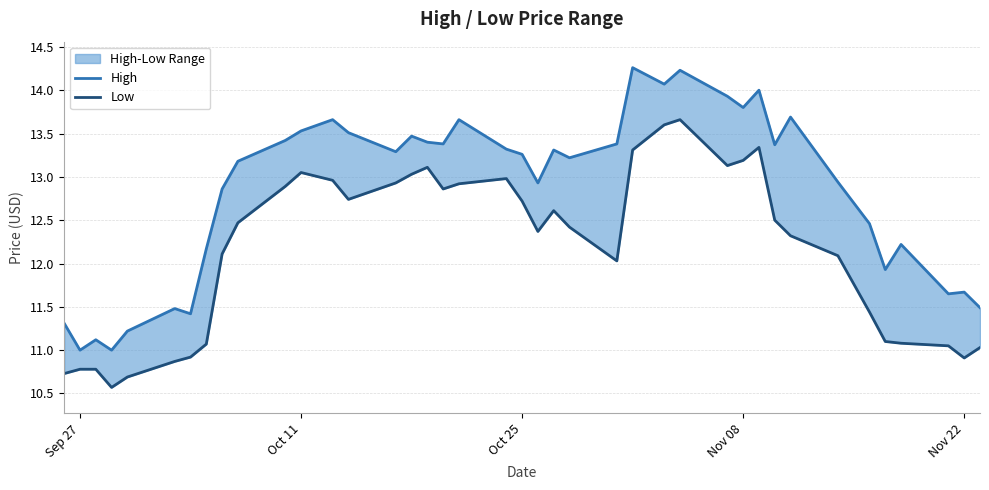

Is it true that High equals 4.3 at 32?

False